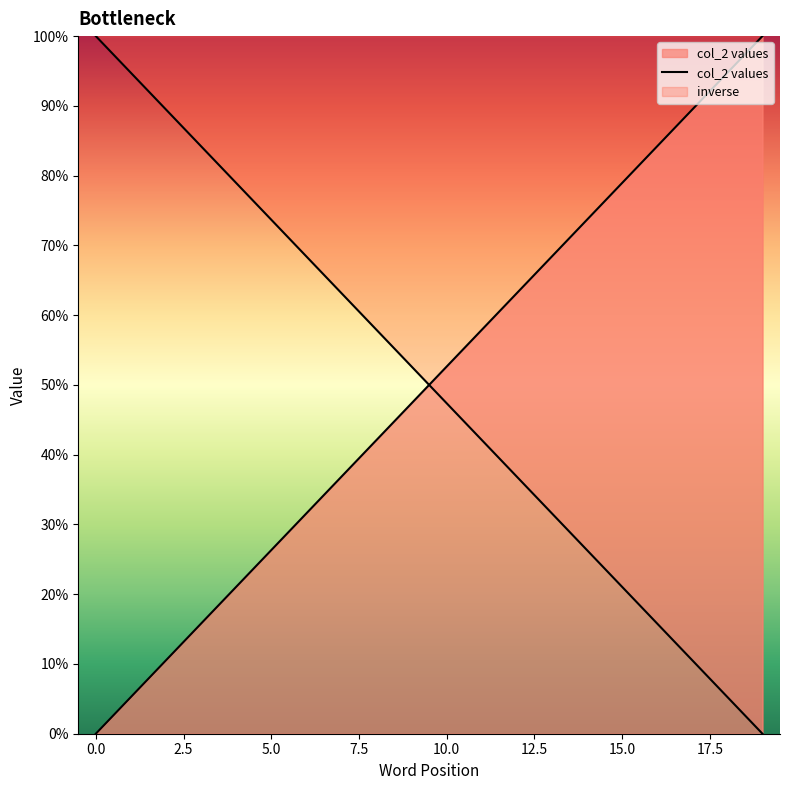

At which label is the value closest to 50?

10